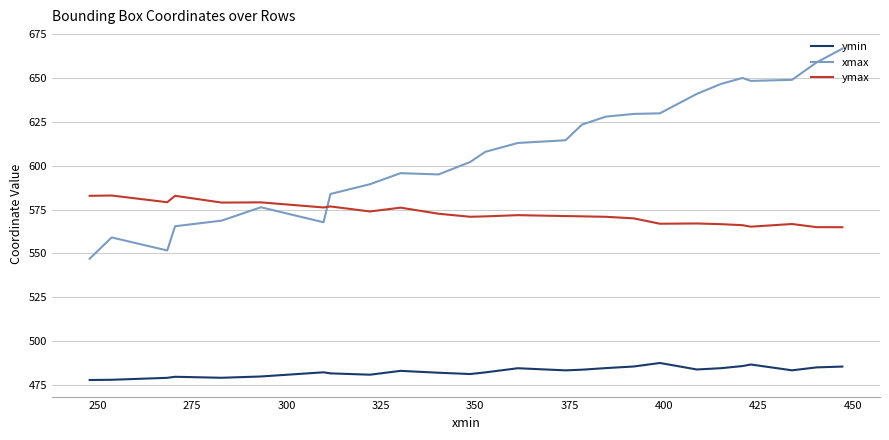

Which series has the largest total across all categories?

xmax